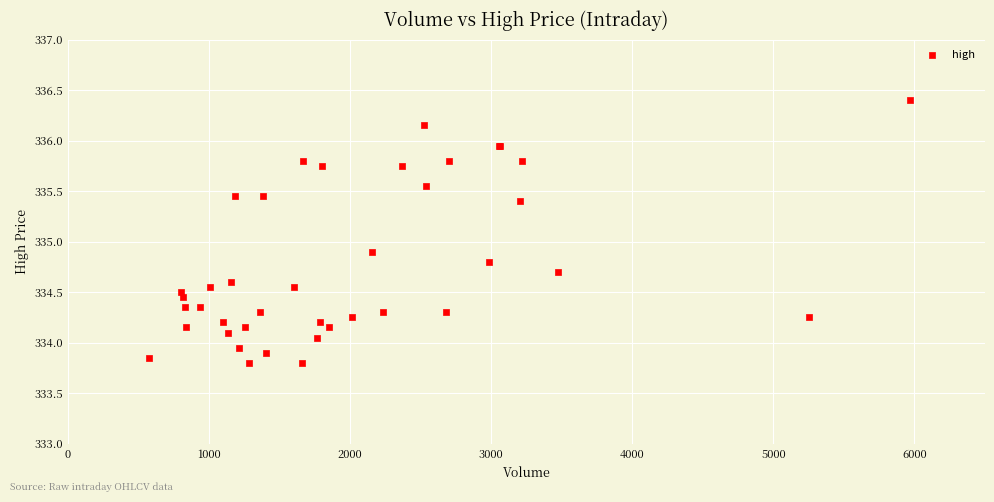

What Y value in the scatter plot is closest to 335?

334.9